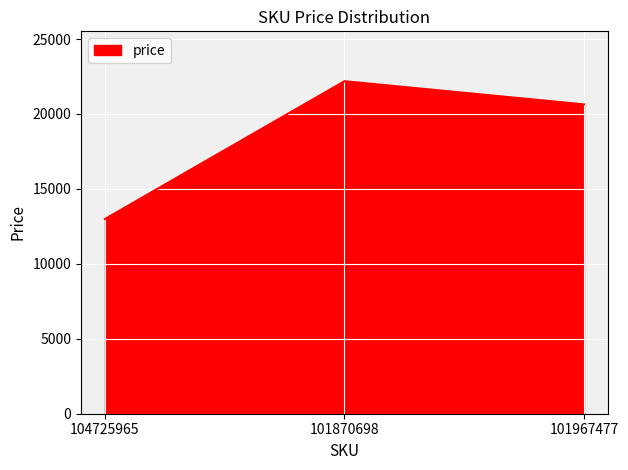

List the labels in order of value, largest first.

101870698, 101967477, 104725965